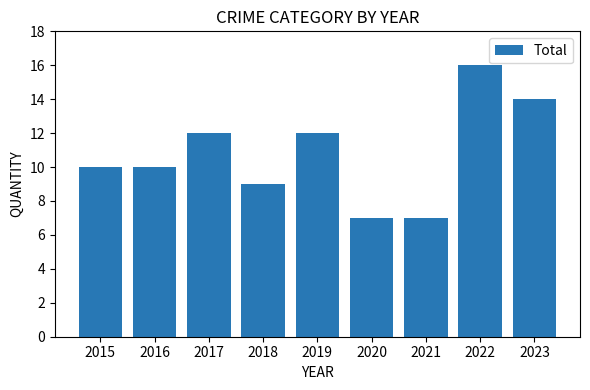

Read the value at 2023.

14